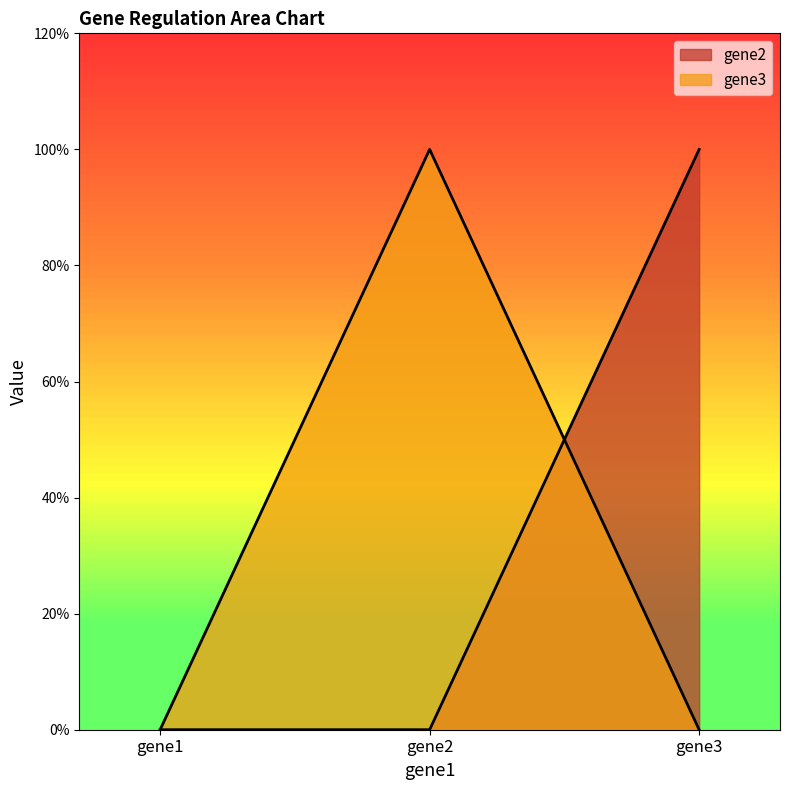

Reading left to right, transcribe all the data shown in this chart.

gene2: 0	0	1
gene3: 0	1	0